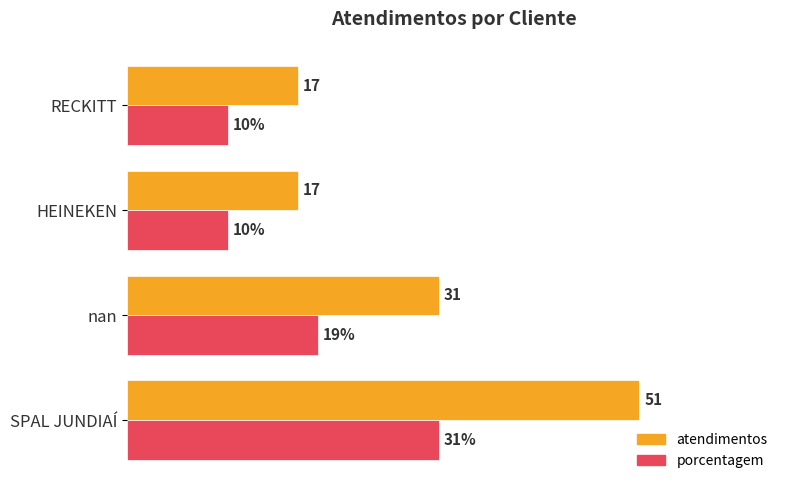

At which category is the sum across all series the highest?

SPAL JUNDIAÍ